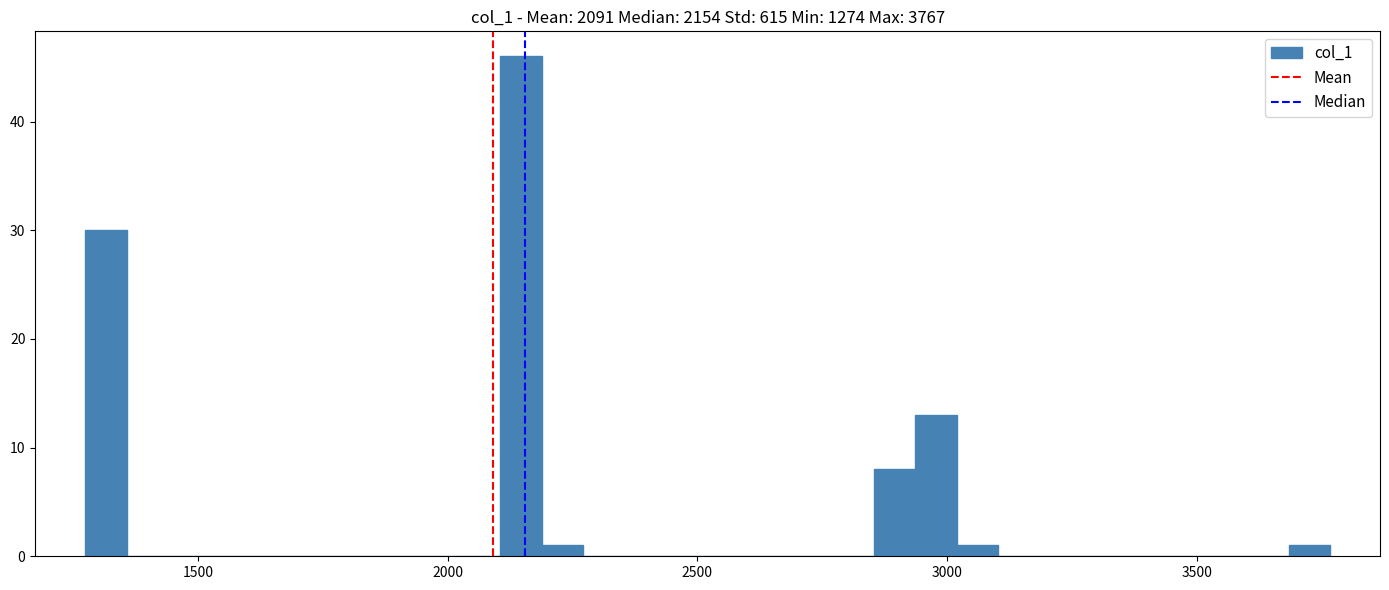

Around what value on the x-axis is the tallest bar? Give the approximate position of its centre, as read against the axis.

2150